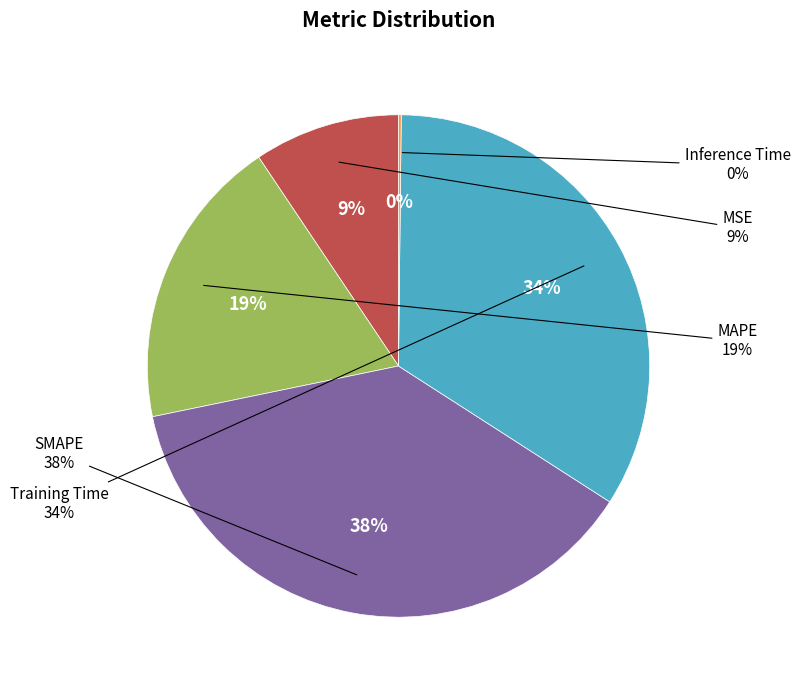

Which slice is the largest?

SMAPE